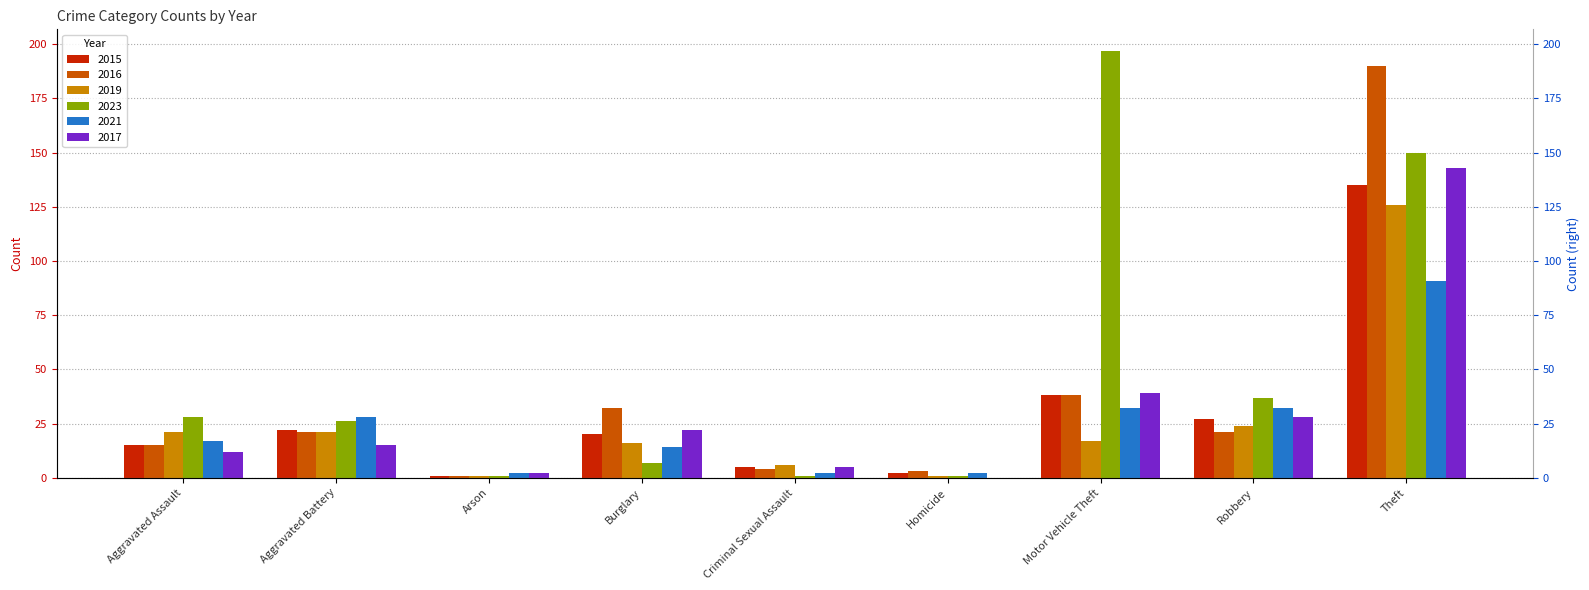

Which category has the highest value in the 2021 series?

Theft